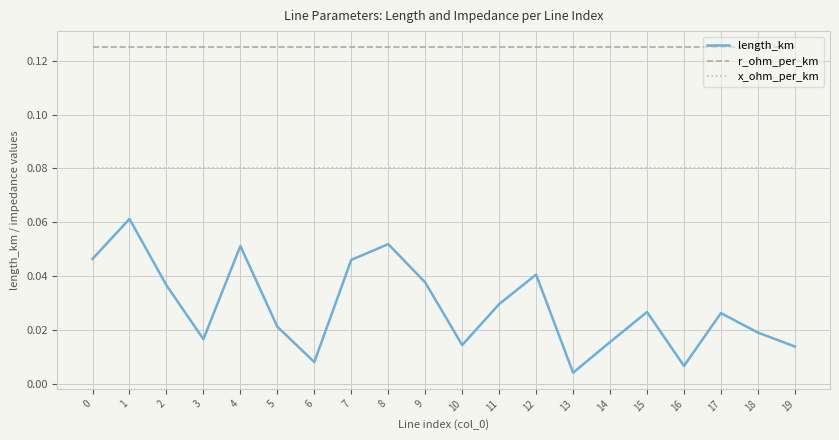

List the series in order of their overall mean, highest first.

r_ohm_per_km, x_ohm_per_km, length_km